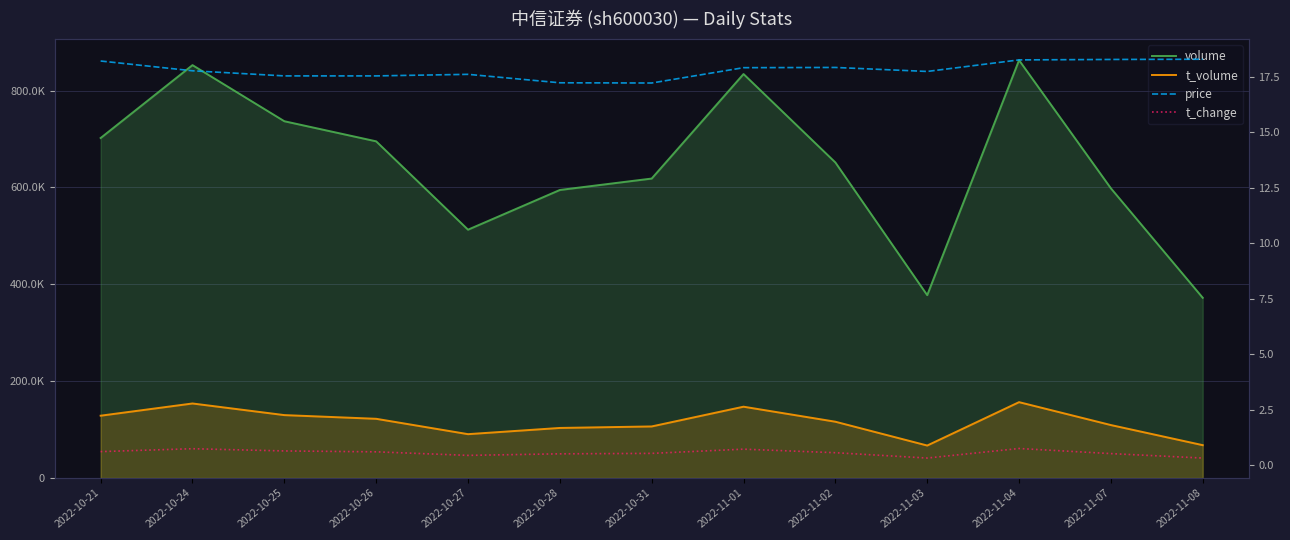

What are all the series names shown in the legend?

volume, t_volume, price, t_change